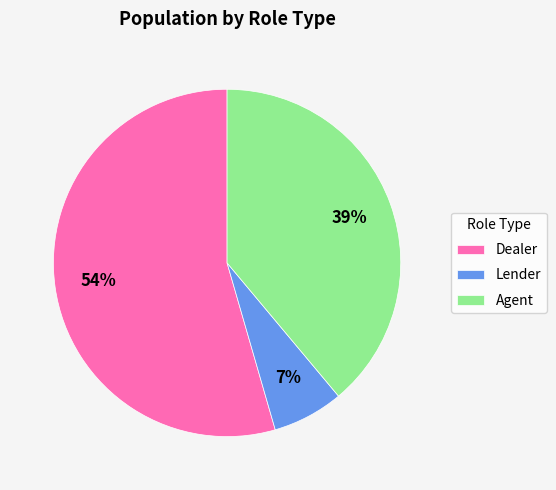

The Agent slice represents 39% of the pie. True or false?

True